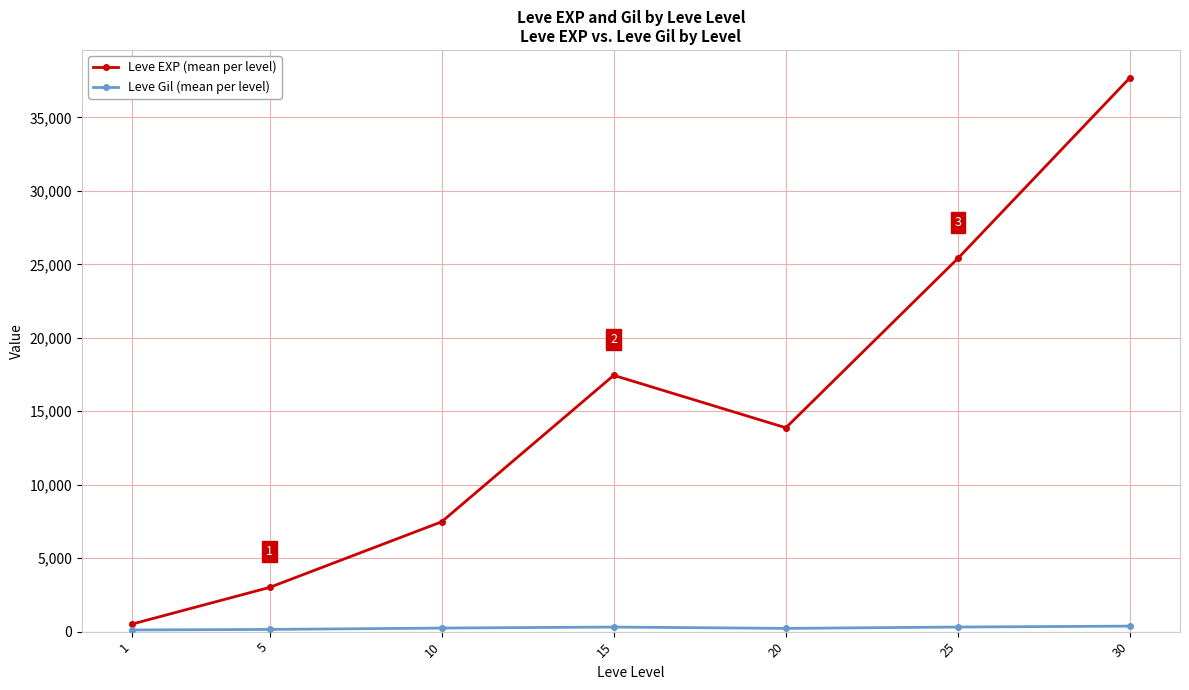

Rank the categories by Leve EXP (mean per level) value from lowest to highest.

1, 5, 10, 20, 15, 25, 30